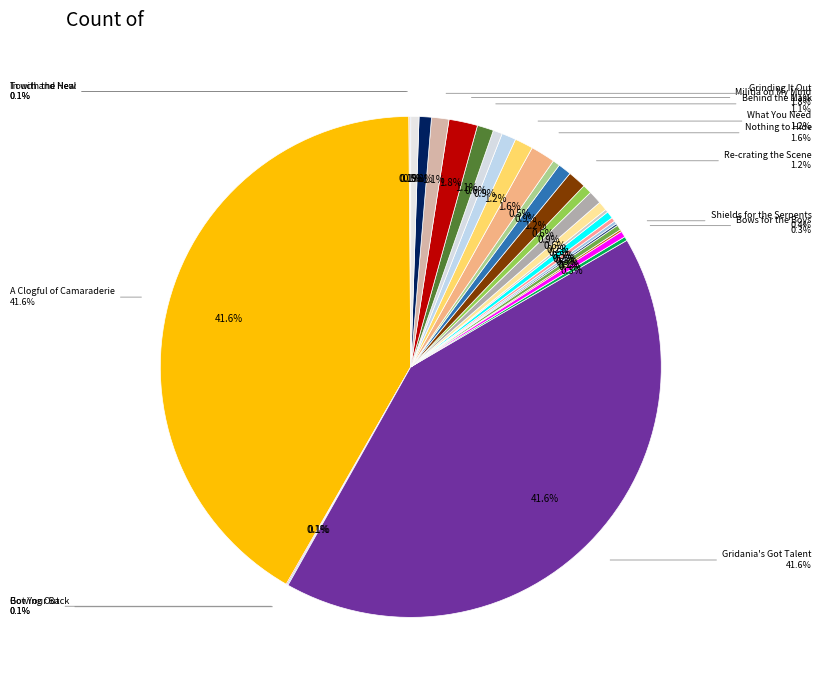

What portion of the pie excludes In with the New?

99.9%